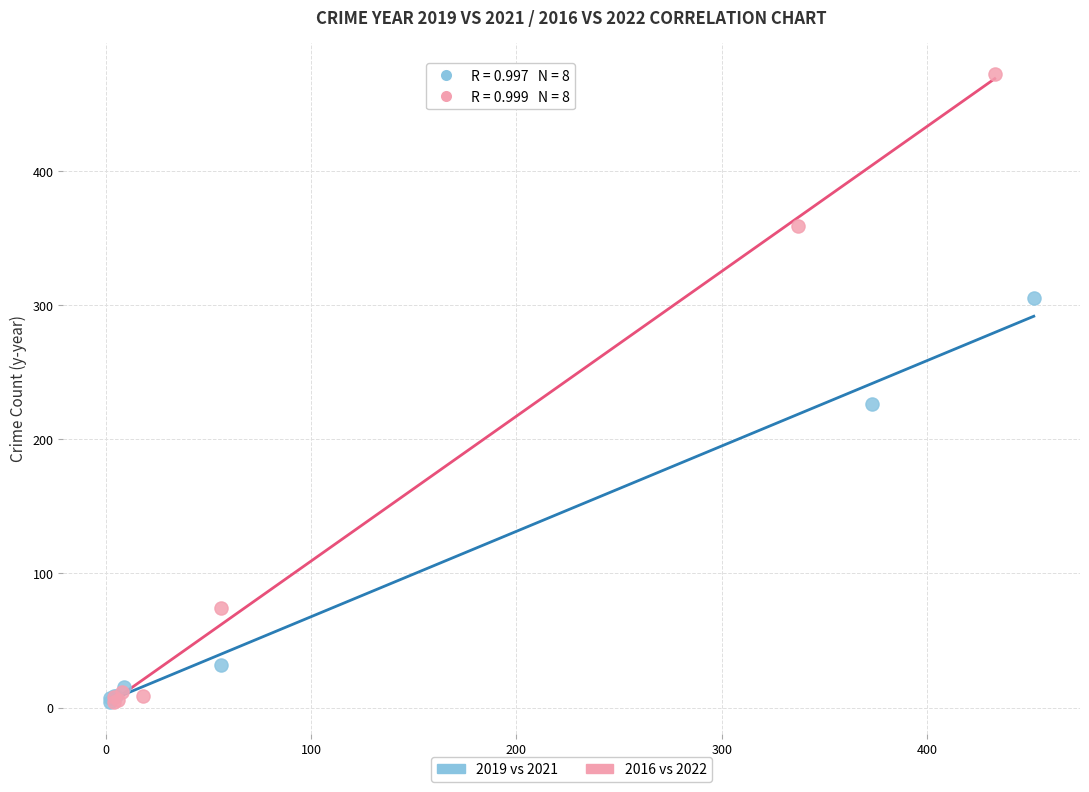

Which series has the largest Y range (max minus min)?

2016 vs 2022